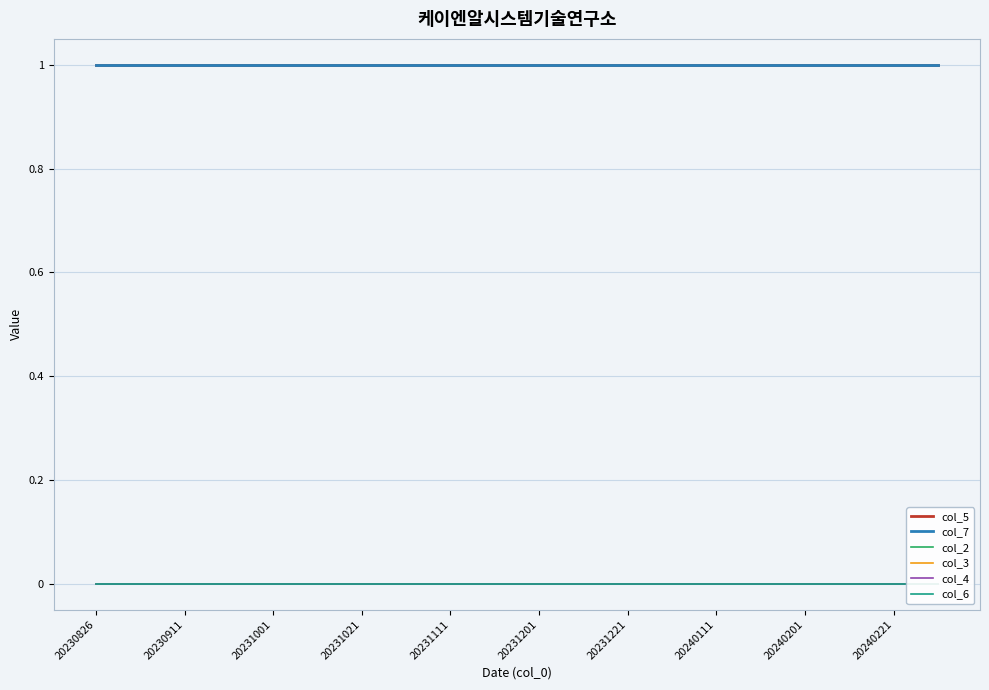

What is the label of the 6th point from the left?

20231201